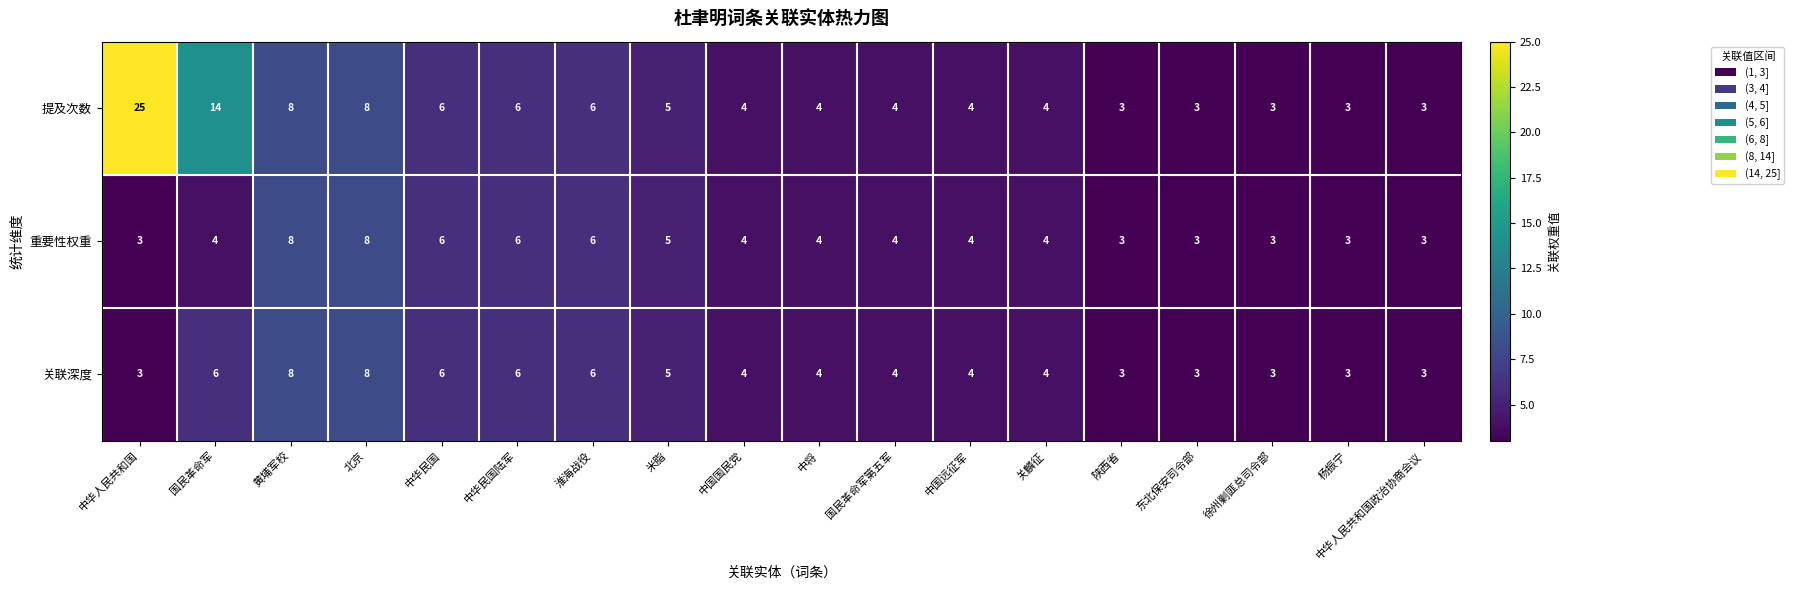

What is the difference between the second highest and minimum values in the 关联深度 series?

5